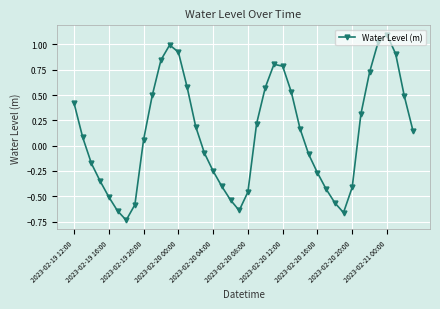

How many interior local valleys (lower than both neighbors) does the data have?

3